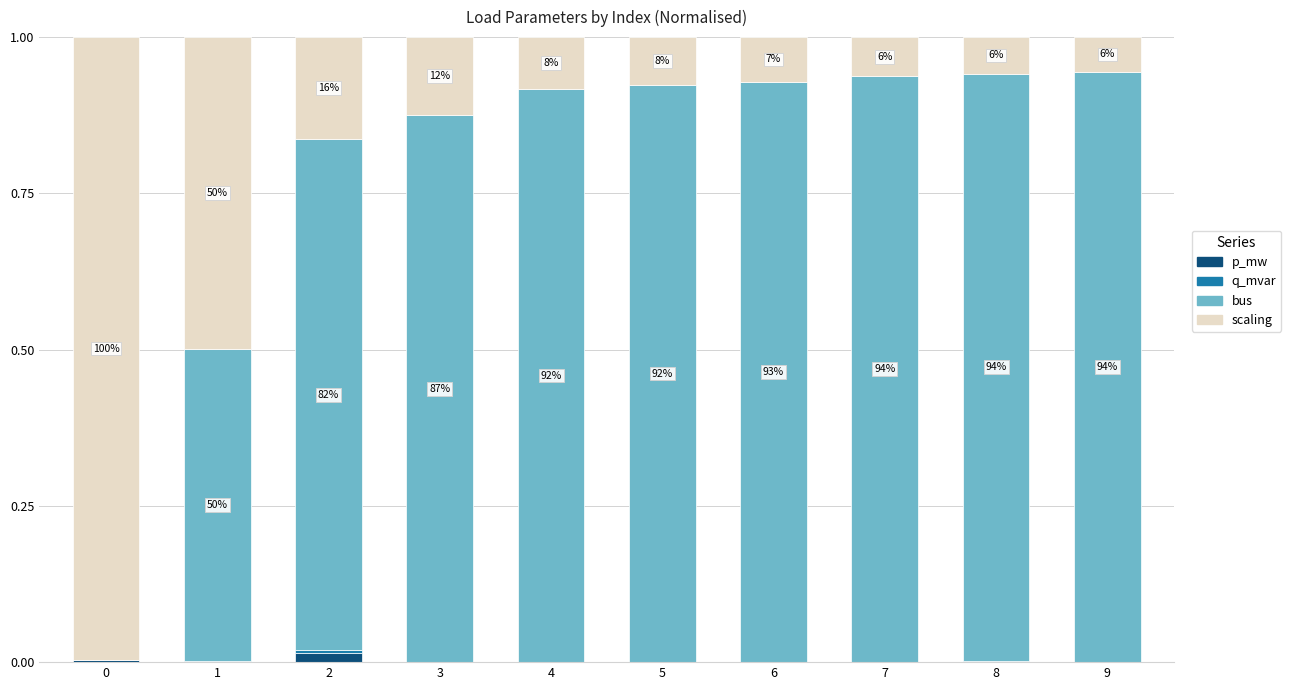

The p_mw series shows 0.0 at 7. True or false?

True